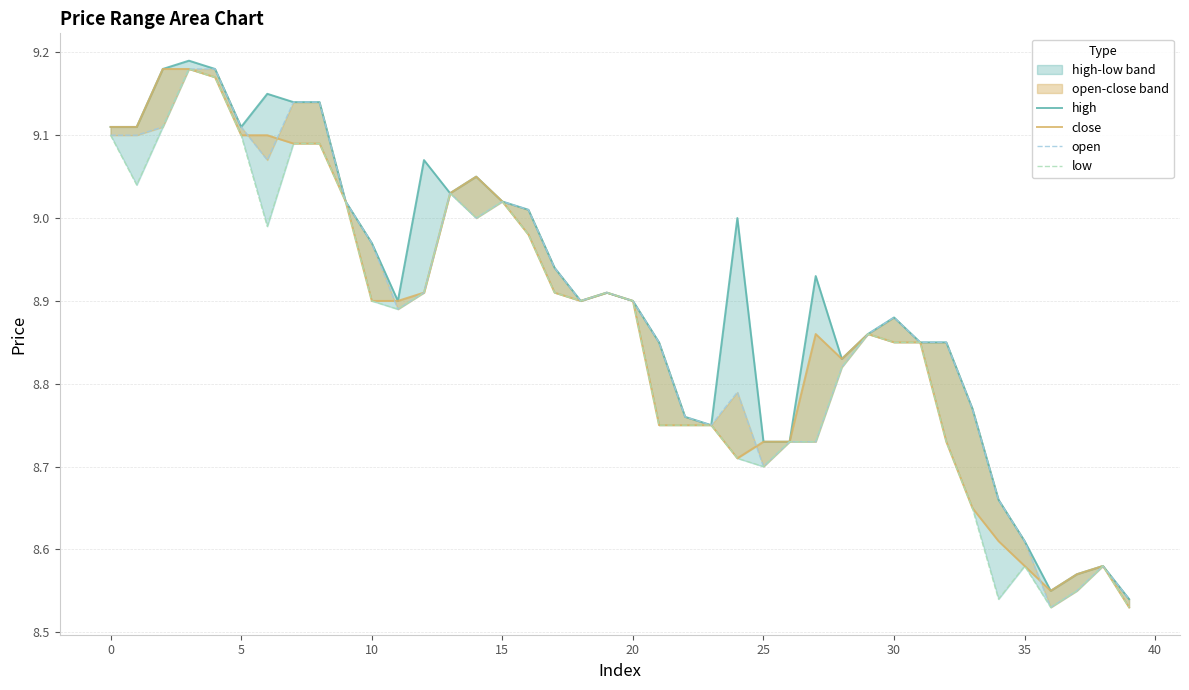

Is it true that high equals 9.1 at 12?

True